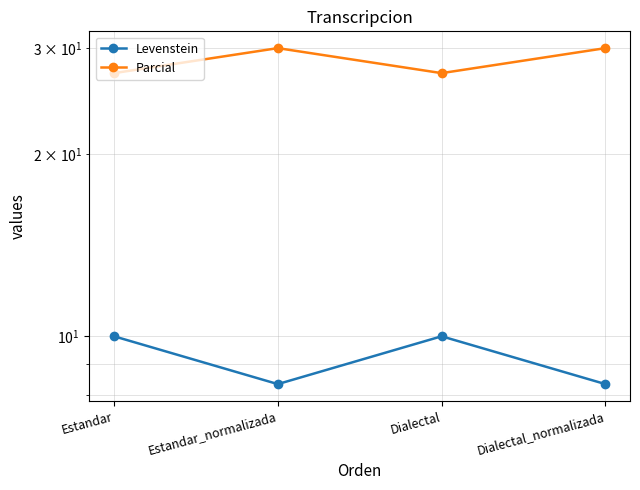

What are all the series names shown in the legend?

Levenstein, Parcial